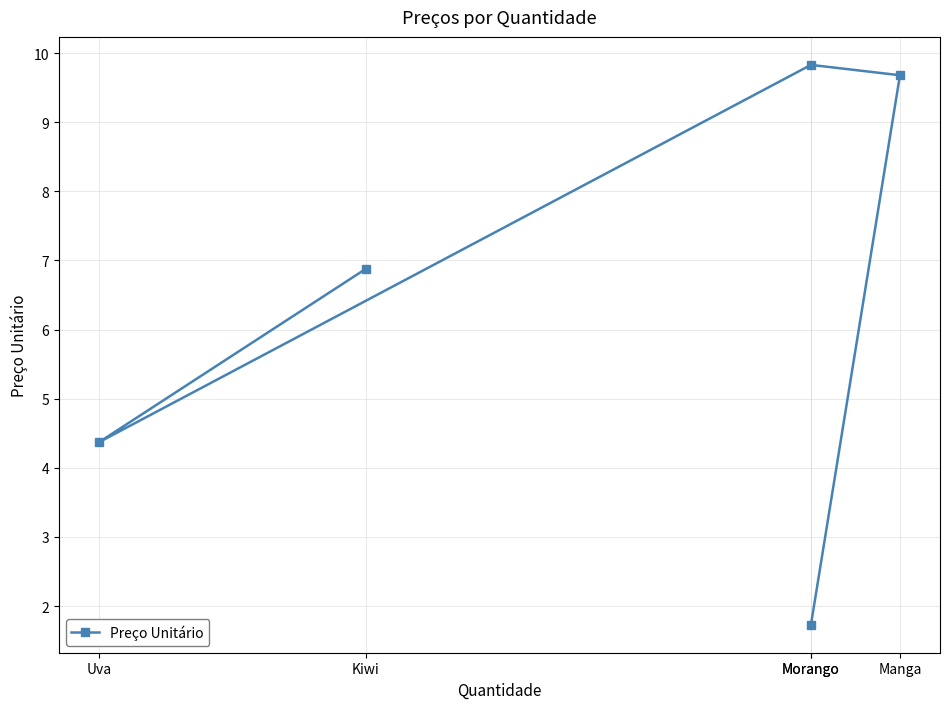

What is the average value?

6.5